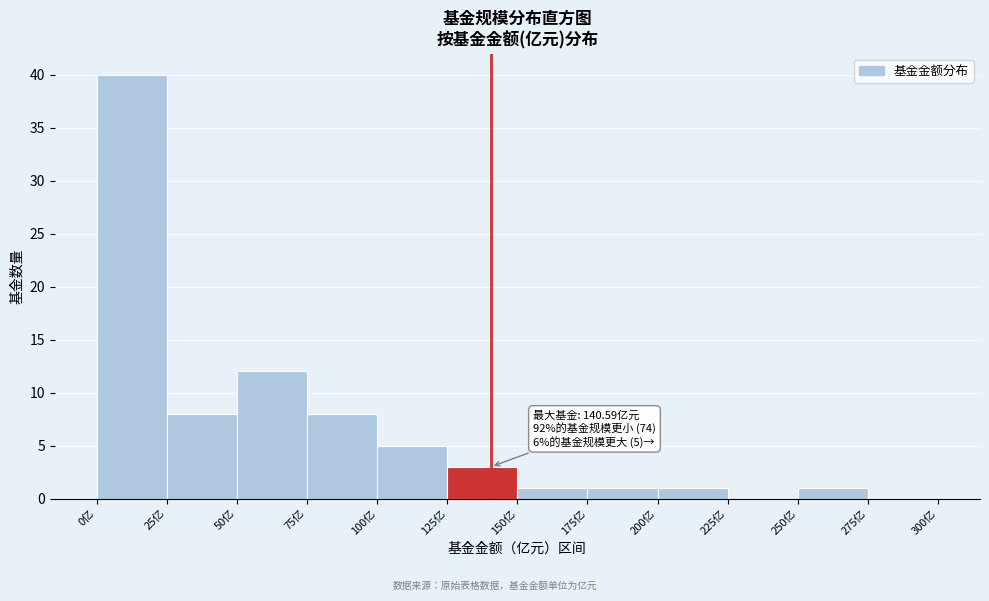

Over which range of the x-axis is the bar tallest?

0 to 25